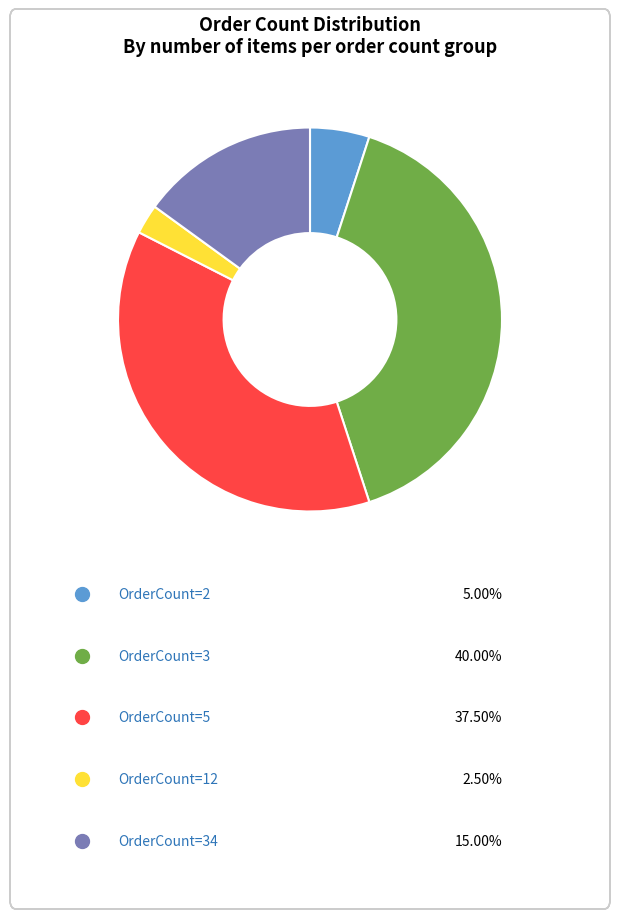

Does any single category account for the majority?

No